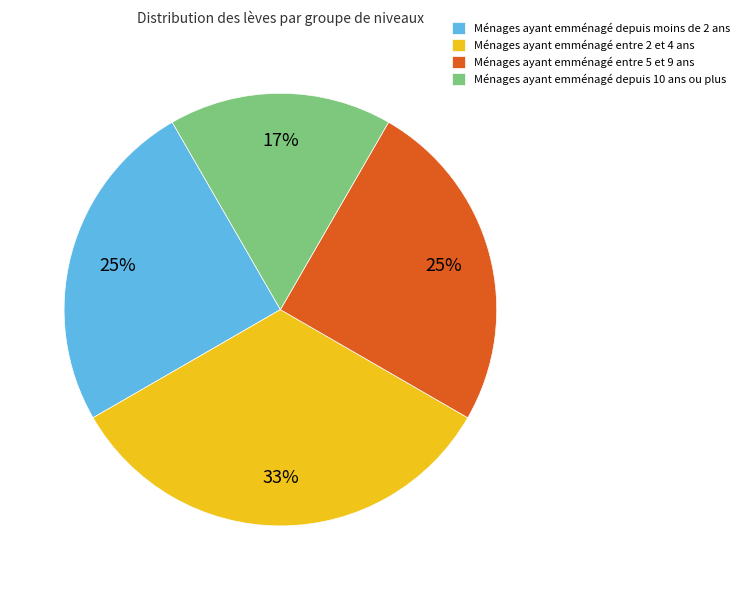

Which has a higher value, Ménages ayant emménagé depuis moins de 2 ans or Ménages ayant emménagé depuis 10 ans ou plus?

Ménages ayant emménagé depuis moins de 2 ans